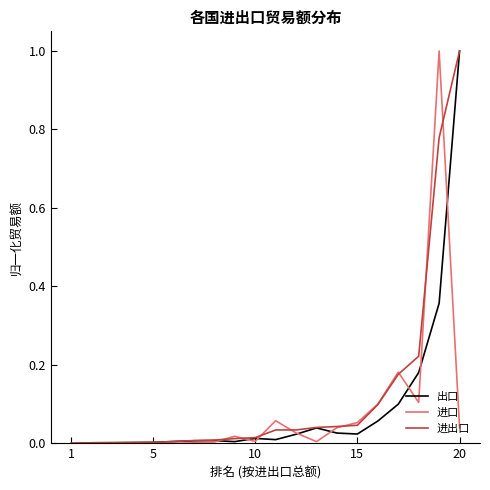

True or false: 出口 has a value of 1.6 at 20.

False